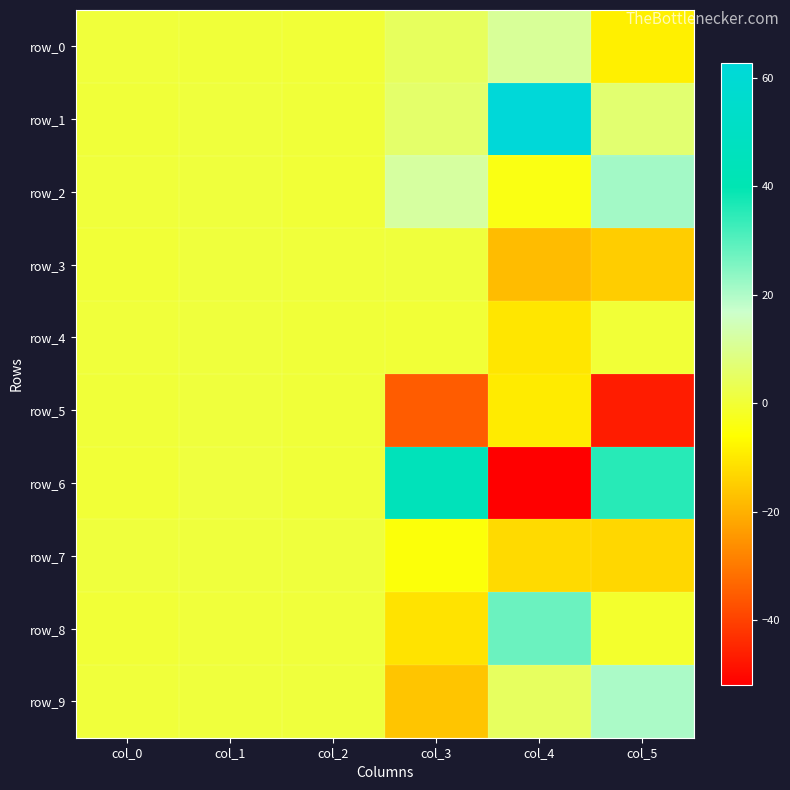

Reading left to right, list all the values displayed in this chart.

row_0: col_0=0.7	col_1=0.4	col_2=0.0	col_3=4.3	col_4=11.2	col_5=-8.7
row_1: col_0=0.4	col_1=0.8	col_2=0.4	col_3=5.9	col_4=62.7	col_5=6.6
row_2: col_0=0.5	col_1=0.8	col_2=0.1	col_3=11.9	col_4=-3.9	col_5=21.4
row_3: col_0=0.2	col_1=0.9	col_2=0.7	col_3=0.8	col_4=-17.9	col_5=-14.9
row_4: col_0=0.7	col_1=0.9	col_2=0.4	col_3=0.0	col_4=-10.3	col_5=0.1
row_5: col_0=0.4	col_1=0.8	col_2=0.4	col_3=-35.2	col_4=-9.5	col_5=-46.6
row_6: col_0=0.2	col_1=1.0	col_2=0.3	col_3=44.7	col_4=-51.9	col_5=35.4
row_7: col_0=0.9	col_1=0.8	col_2=0.7	col_3=-5.1	col_4=-12.5	col_5=-13.0
row_8: col_0=0.1	col_1=0.5	col_2=0.7	col_3=-11.1	col_4=27.6	col_5=-1.0
row_9: col_0=0.6	col_1=0.8	col_2=0.8	col_3=-16.3	col_4=4.6	col_5=20.6